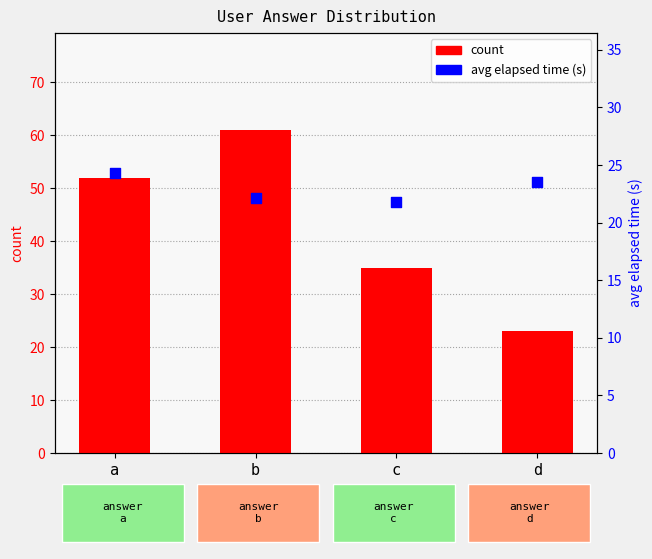

At which category is the sum across all series the highest?

b